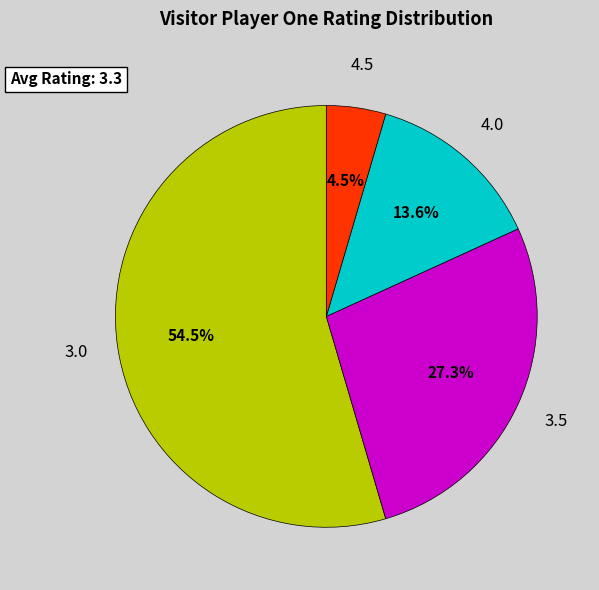

How many segments does this pie chart have?

4